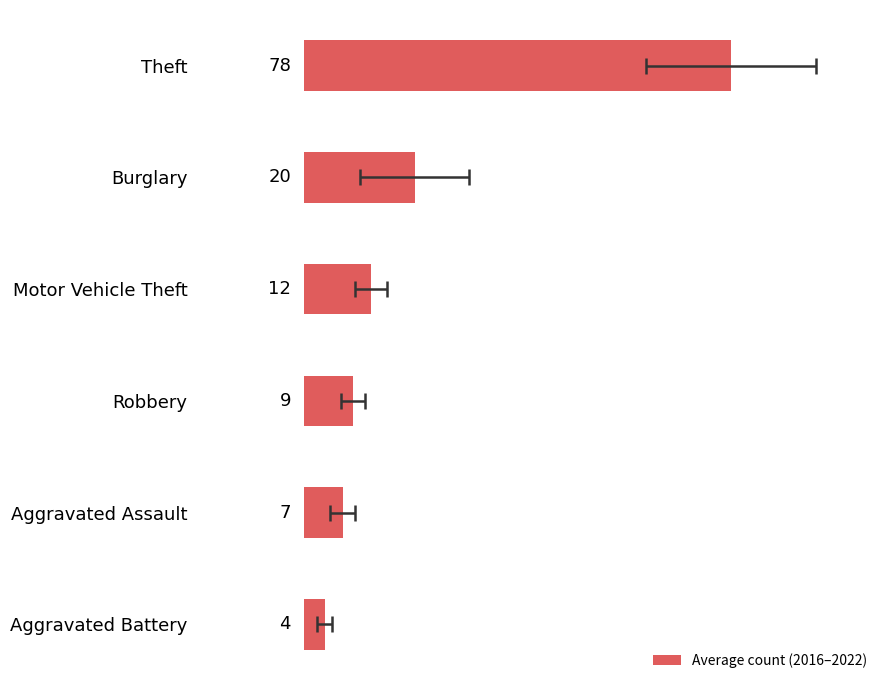

Between Robbery and Aggravated Assault, which is larger?

Robbery